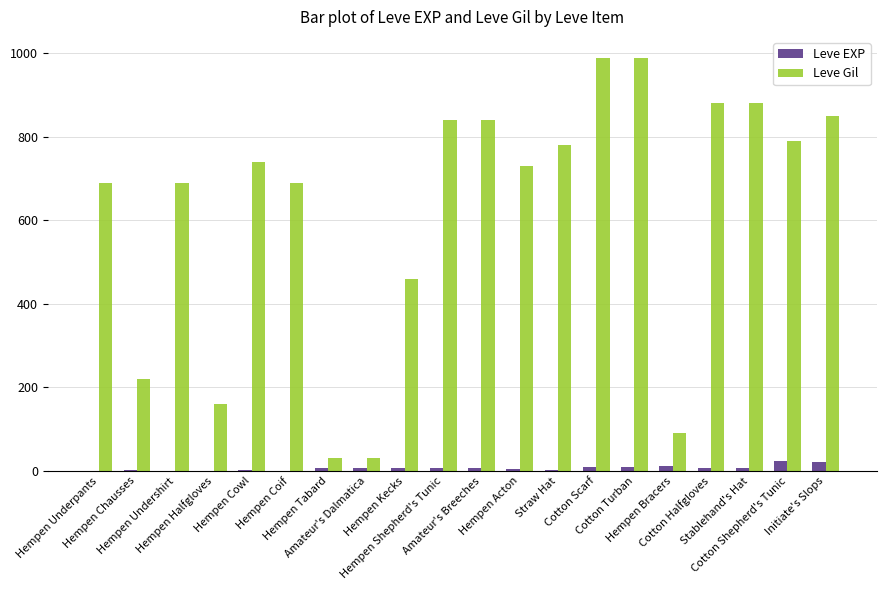

What is the maximum value for Leve EXP?

24